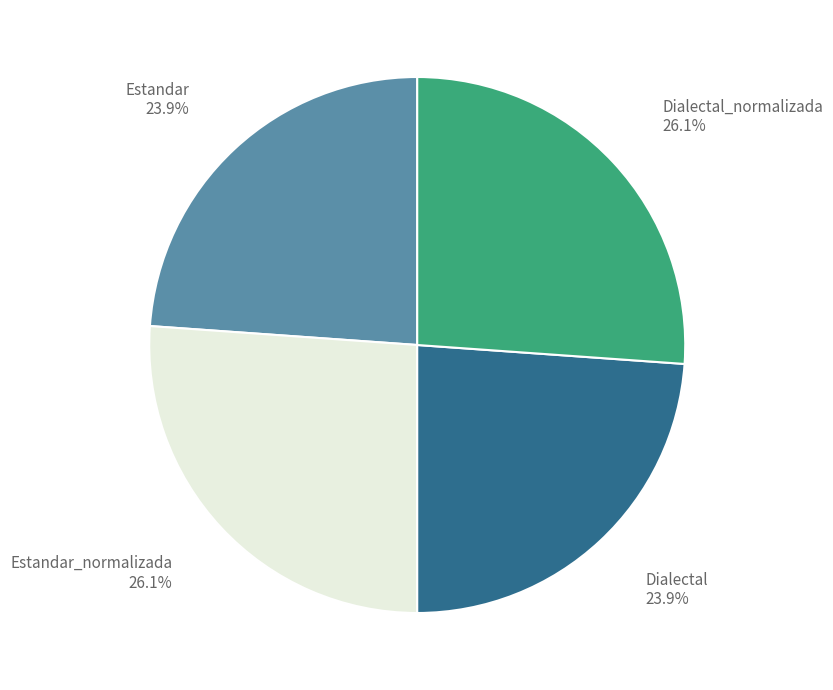

To the nearest percent, what portion does Dialectal represent?

24%